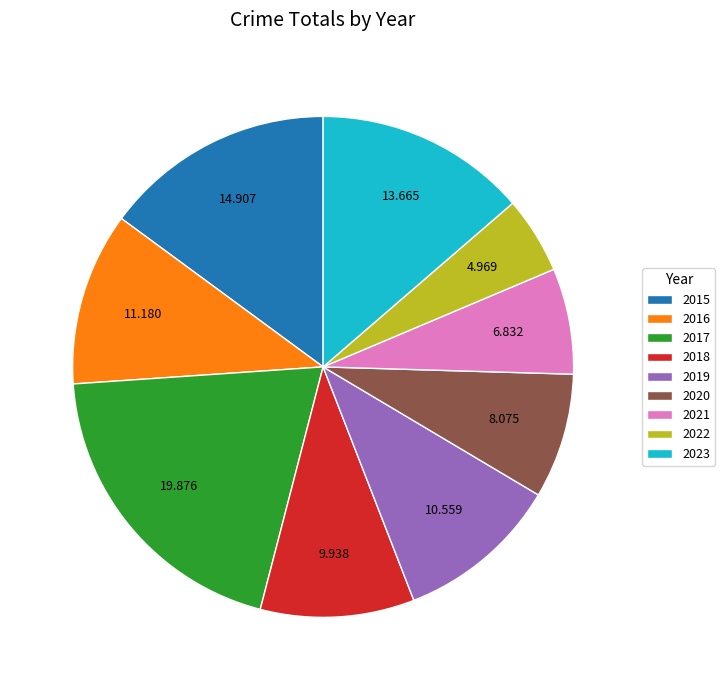

Is there a majority slice in this chart?

No